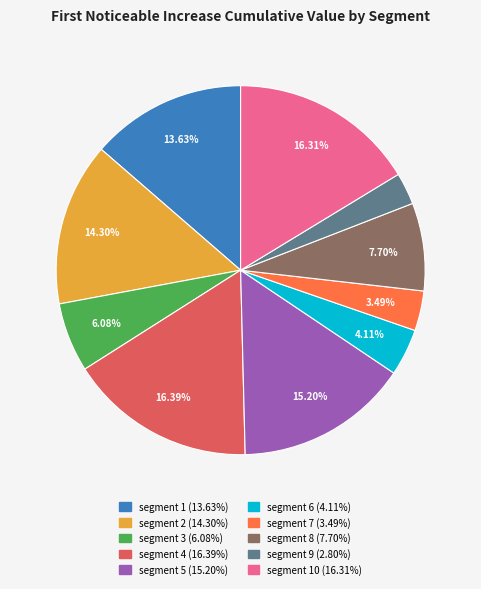

Does any single category account for the majority?

No